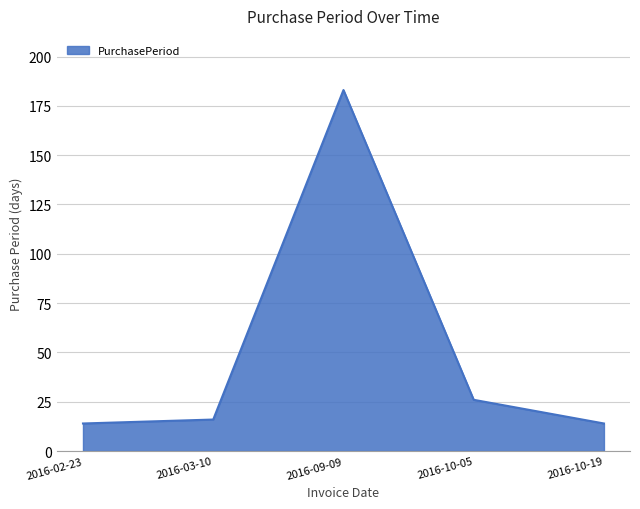

At which label is the value closest to 98?

2016-10-05